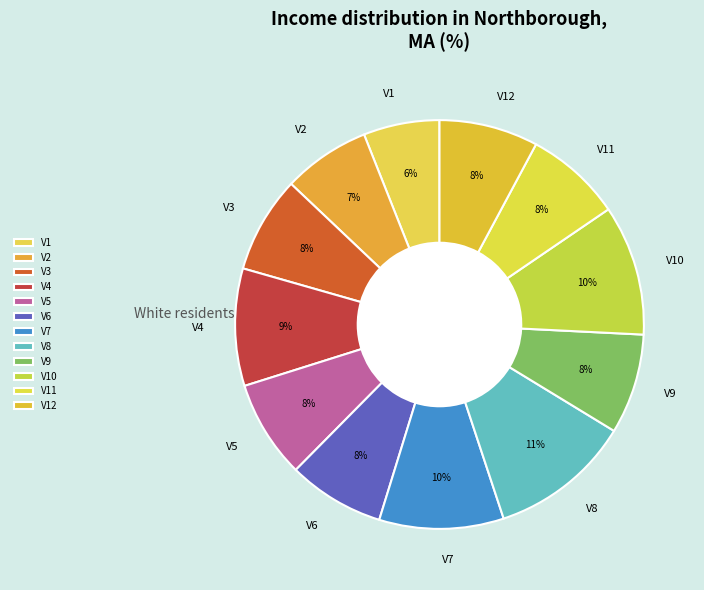

The V2 slice represents 7% of the pie. True or false?

True